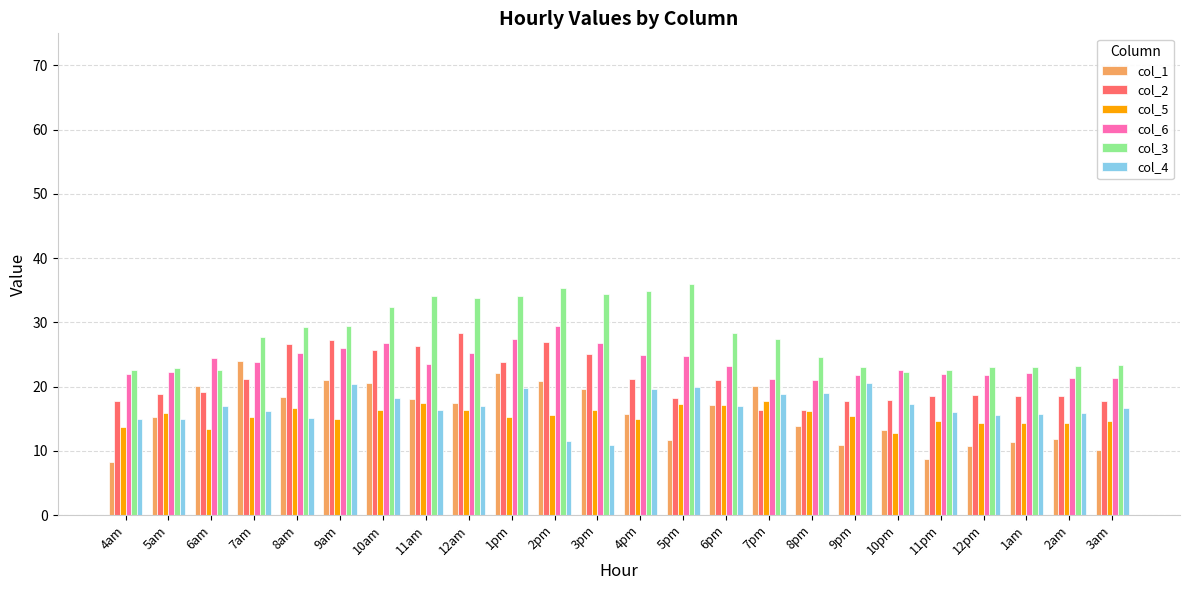

What is the difference between the col_2 values at 6pm and 4am?

3.1